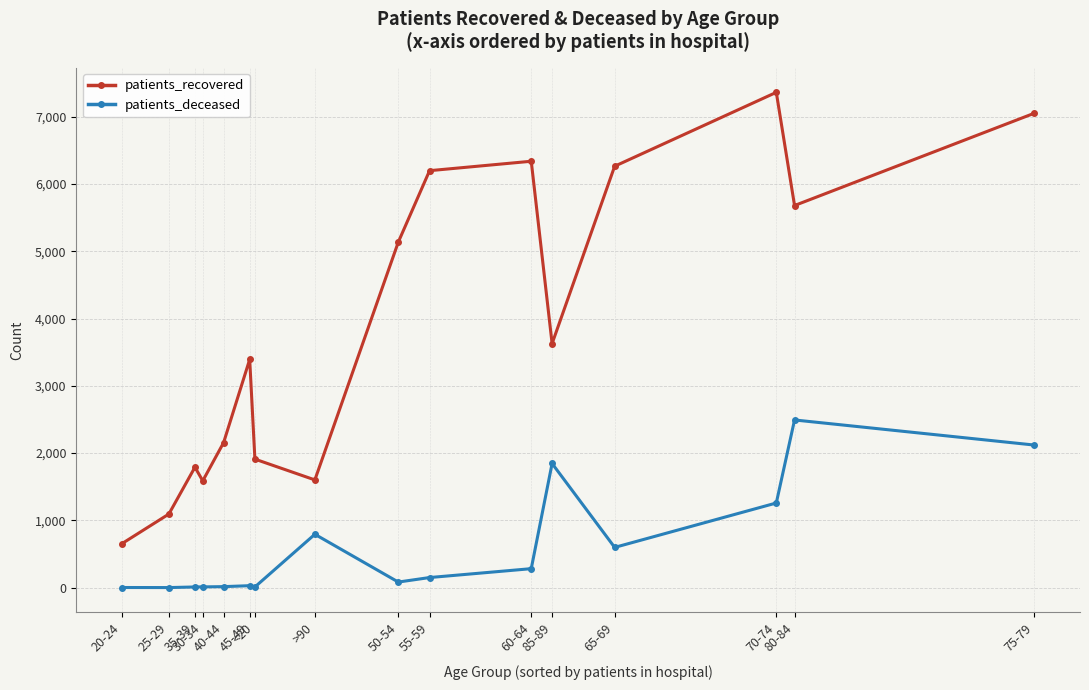

What is the approximate value of patients_recovered at 35-39, to the nearest 50?

1800